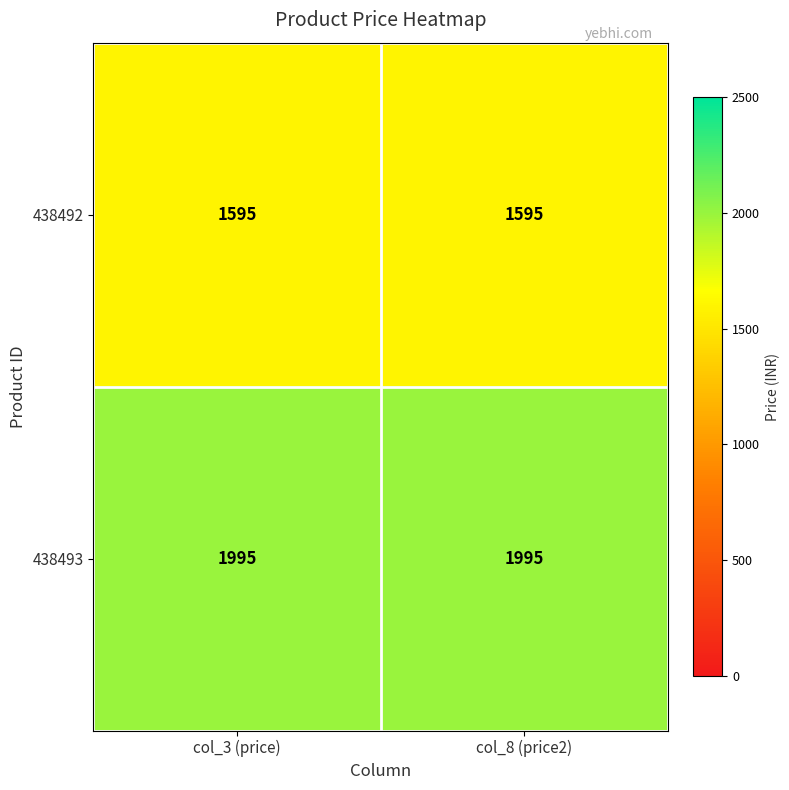

What is the maximum value shown in the chart?

1995